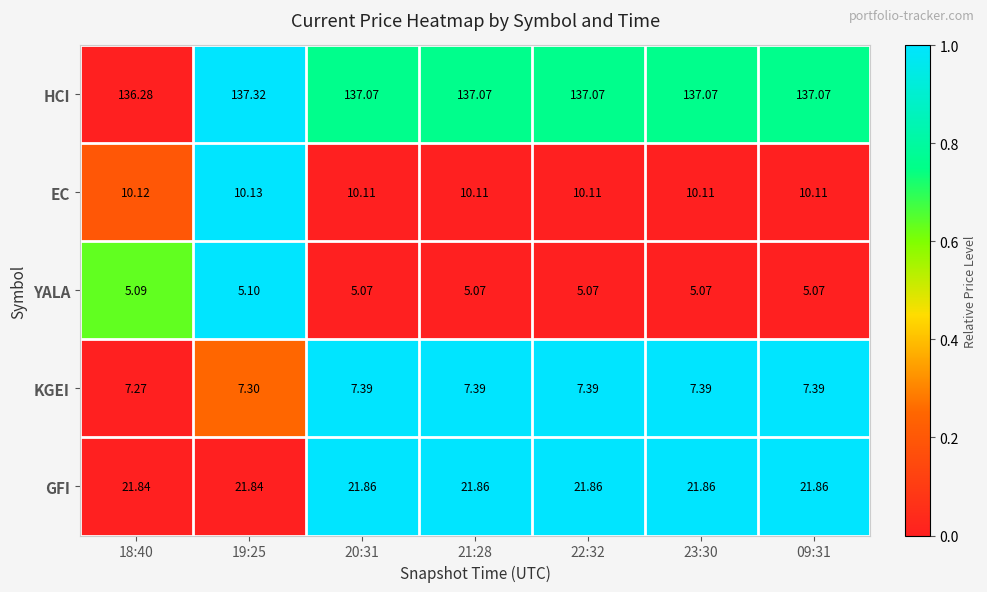

Which series has the largest total across all categories?

HCI